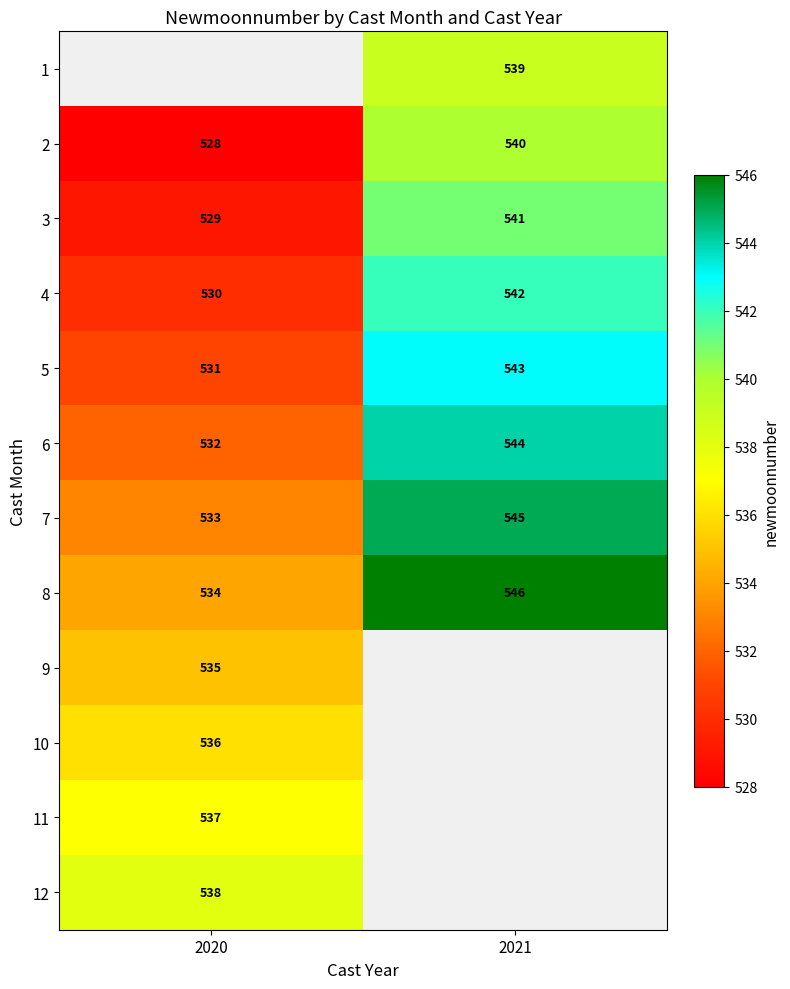

At which label does 6 reach its peak?

2021